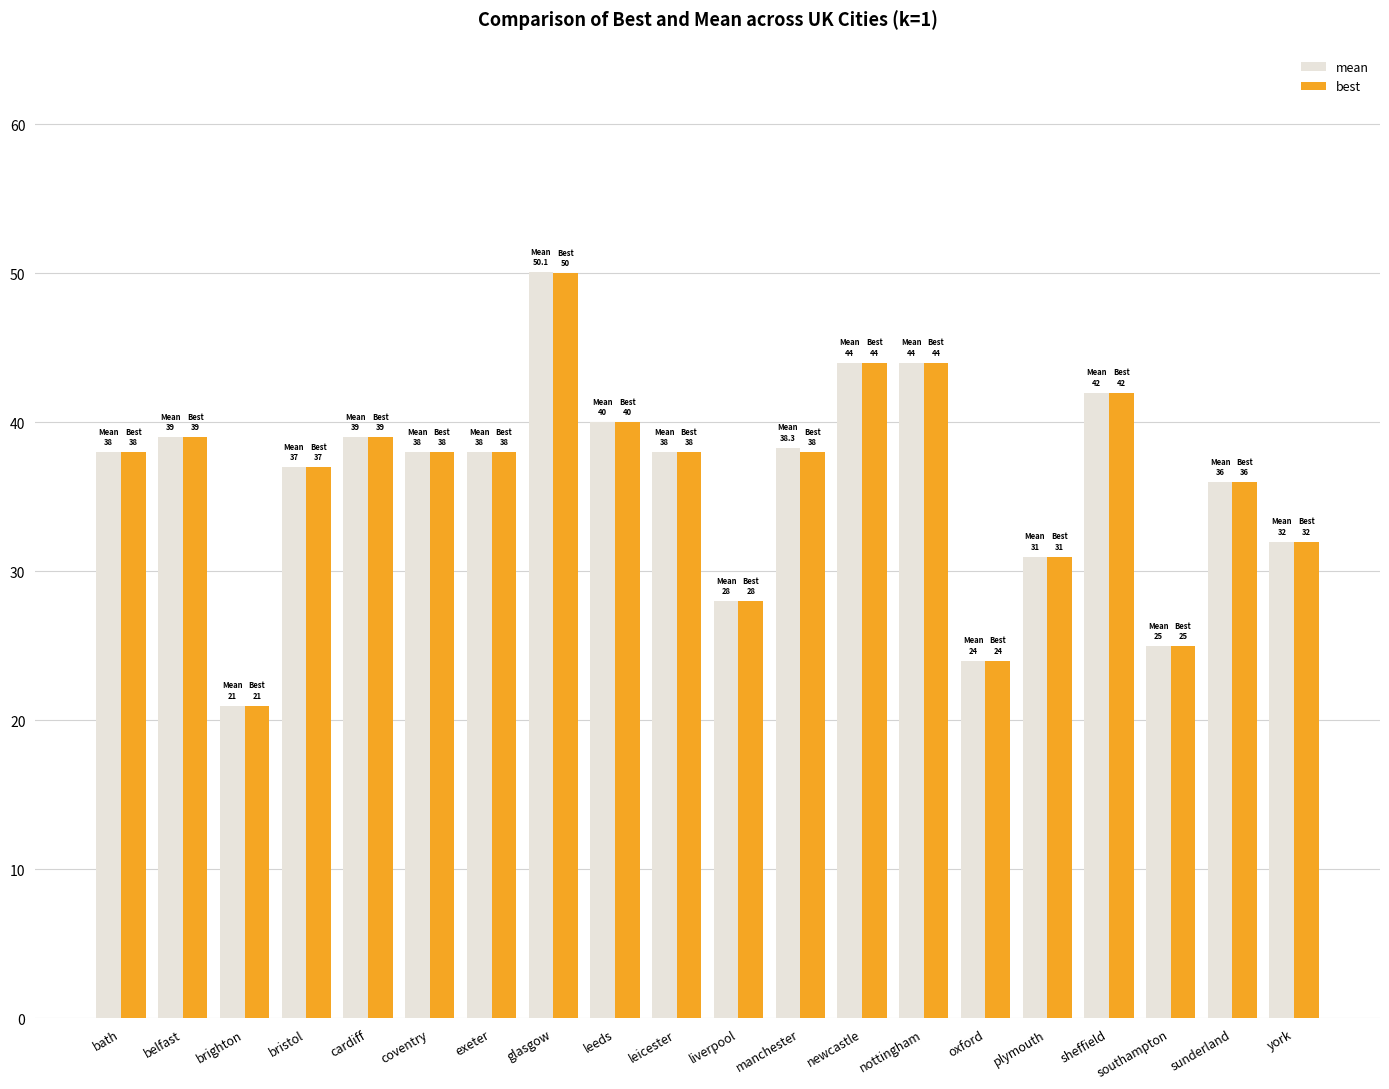

Are the bars grouped side by side (vs. stacked)?

Yes